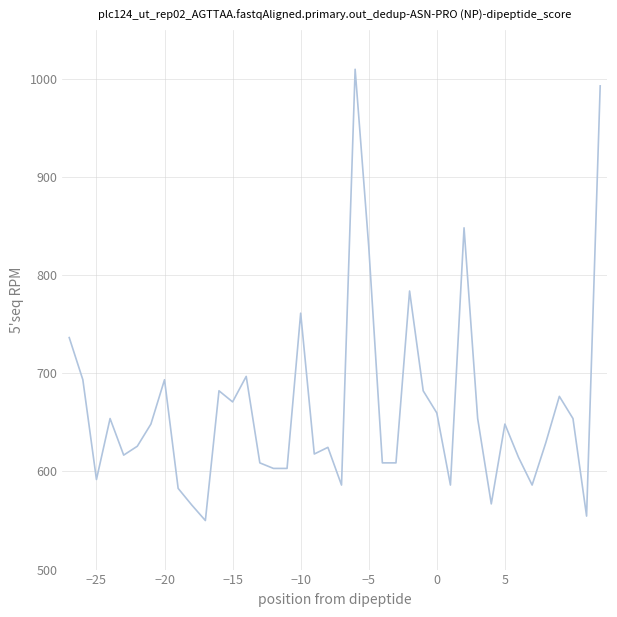

What is the greatest value displayed?

1010.0